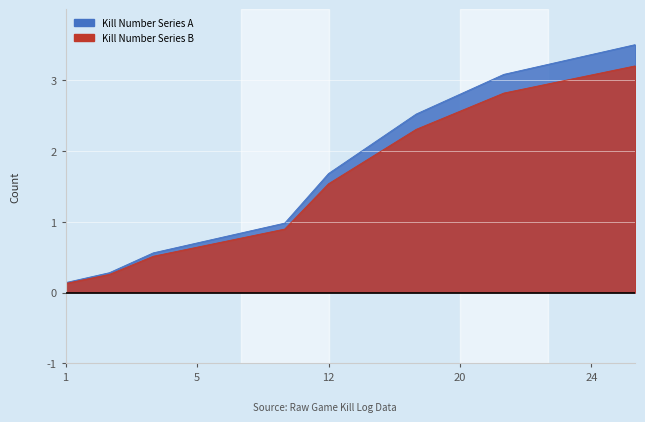

What value does the data have at 7?

1.0